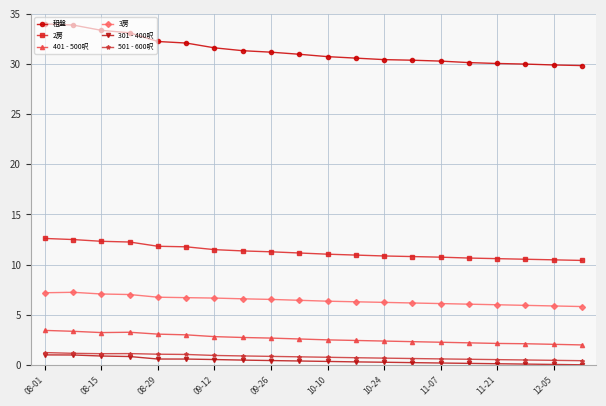

Which series has the widest spread of values?

租盤